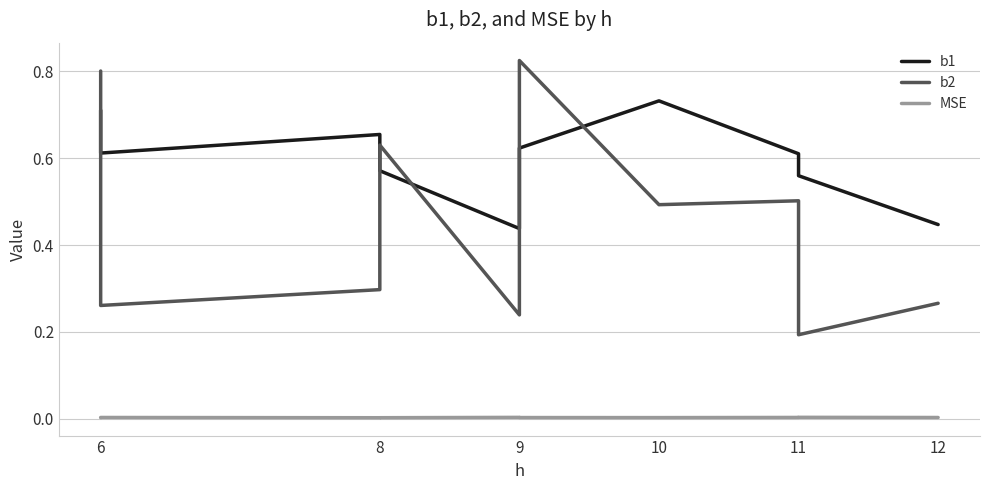

What are all the series names shown in the legend?

b1, b2, MSE